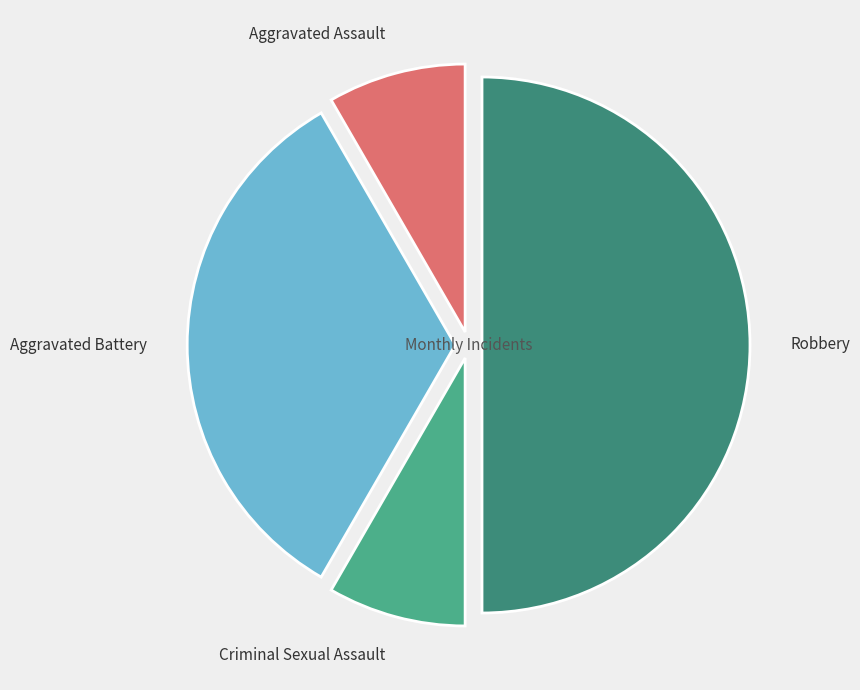

Which slice is the largest?

Robbery